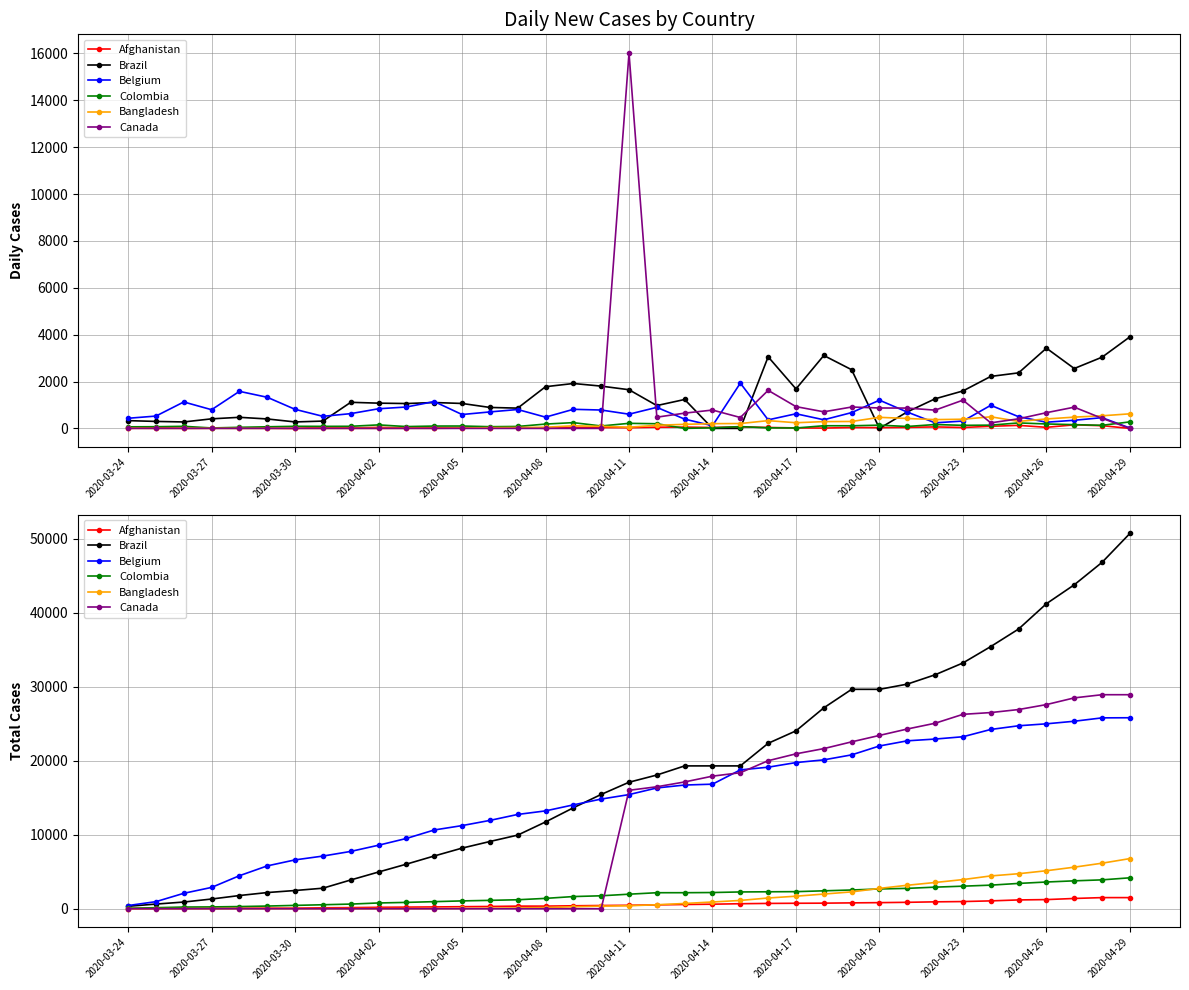

How many lines are shown in the chart?

6